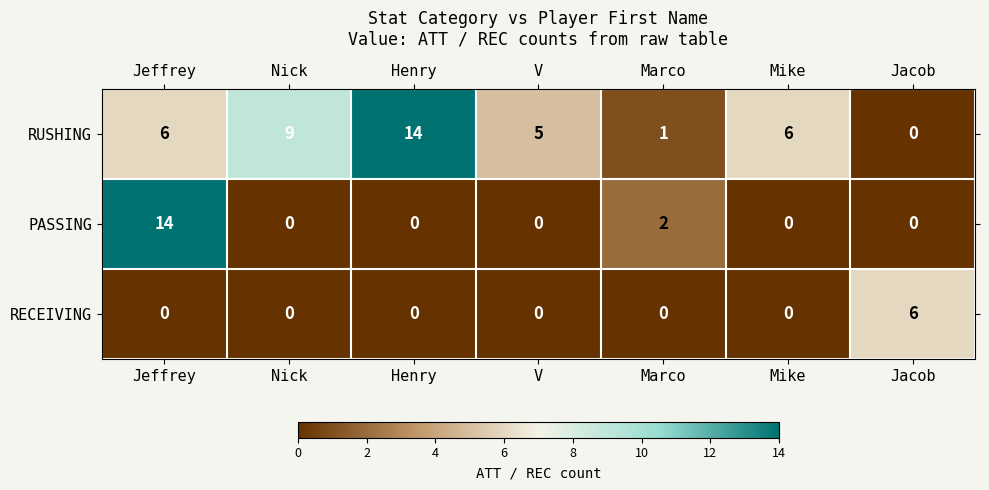

How many values in the RUSHING series are below 6?

3